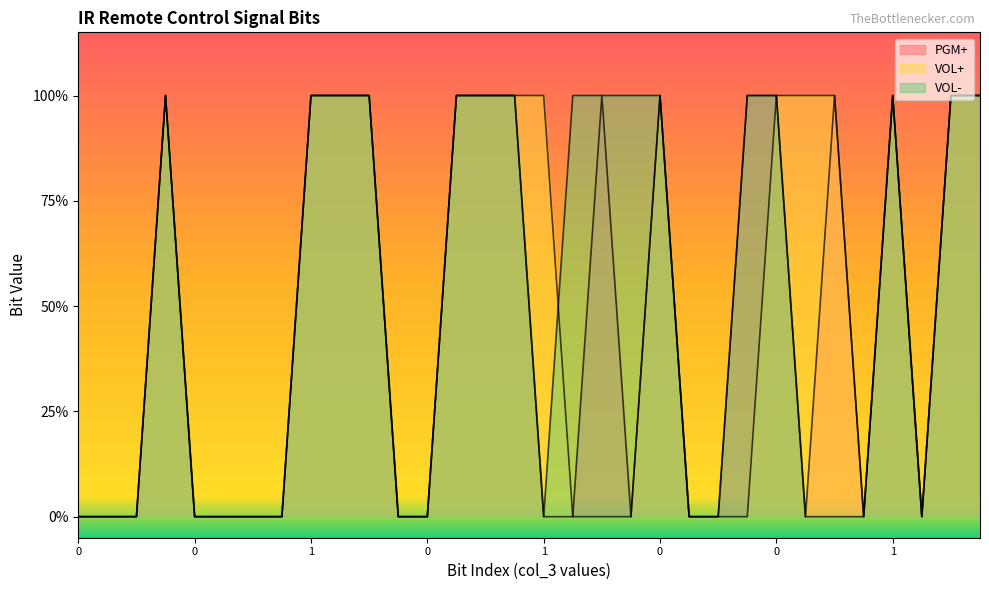

The value of VOL+ at 1 is 1. True or false?

True